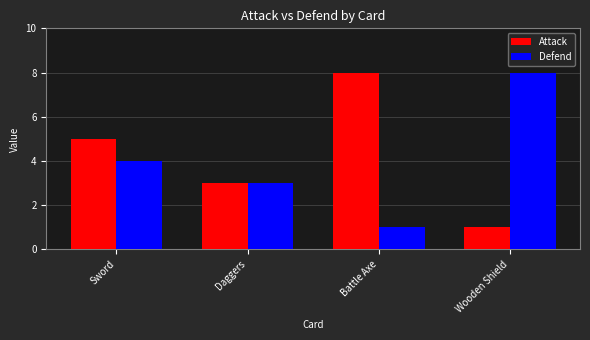

At Sword, list the series in order from largest to smallest.

Attack, Defend